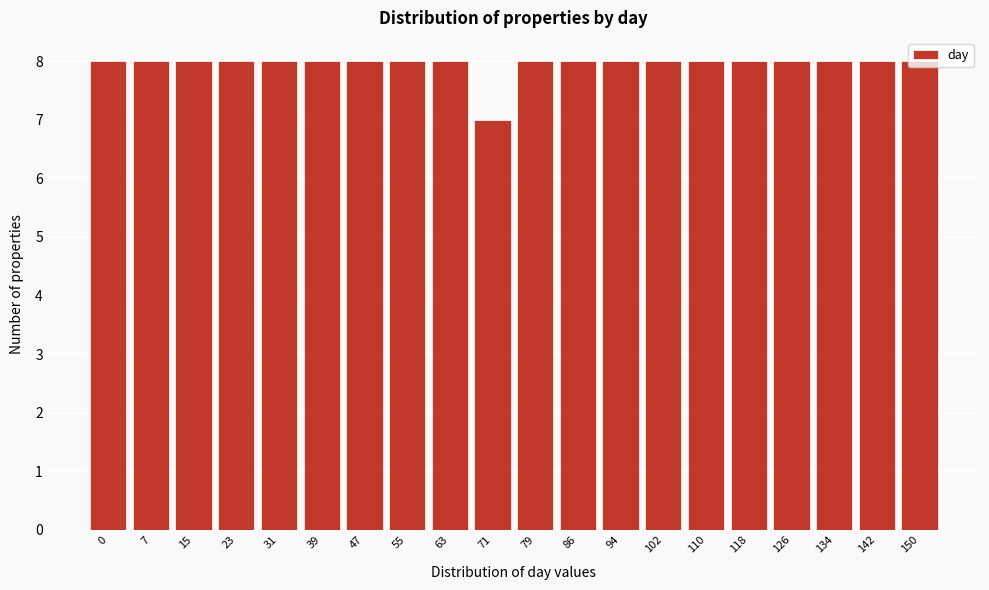

True or false: the data shows 11 at 23.

False